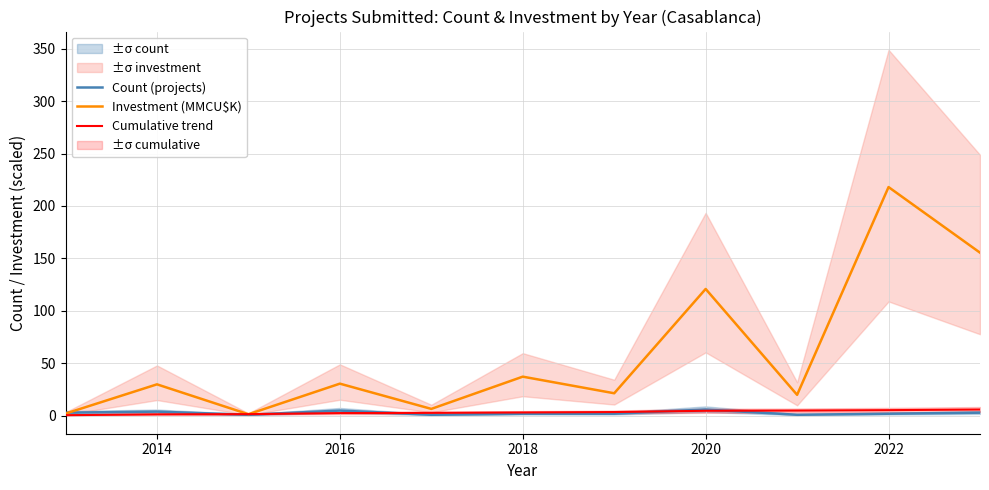

How many intersections are there between Investment (MMCU$K) and Cumulative trend?

2